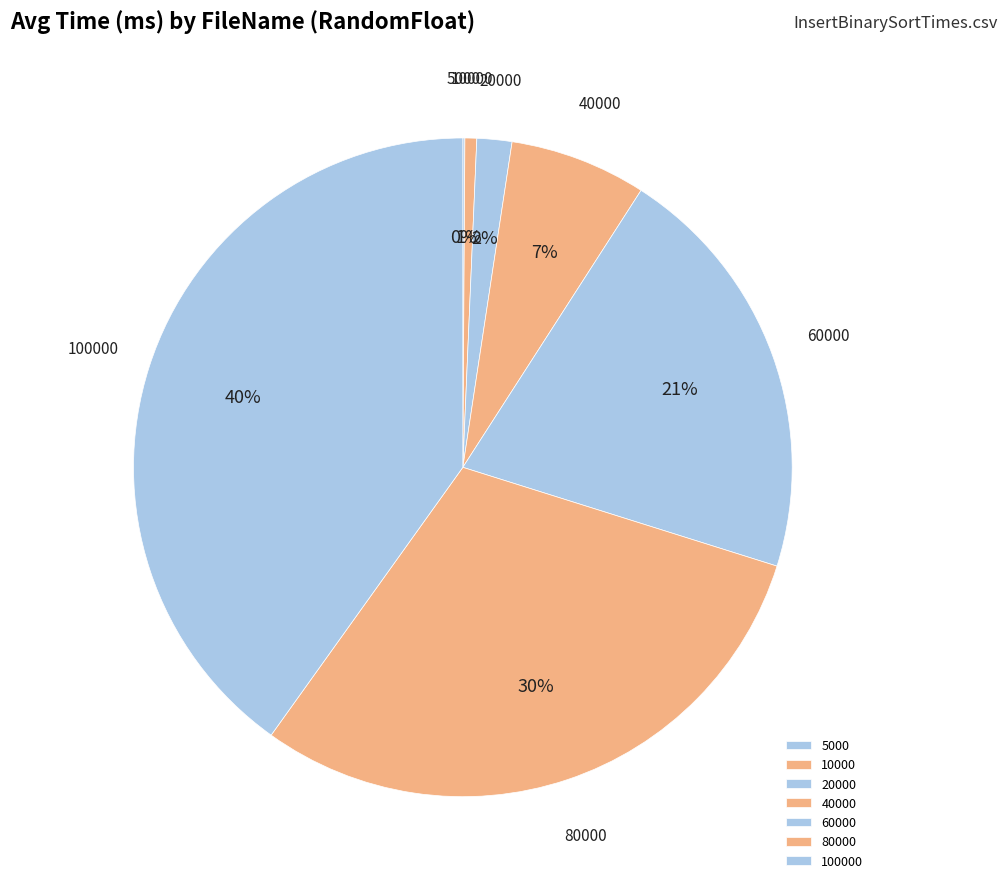

Approximately how many times larger is the value at 10000 compared to 40000?

0.1